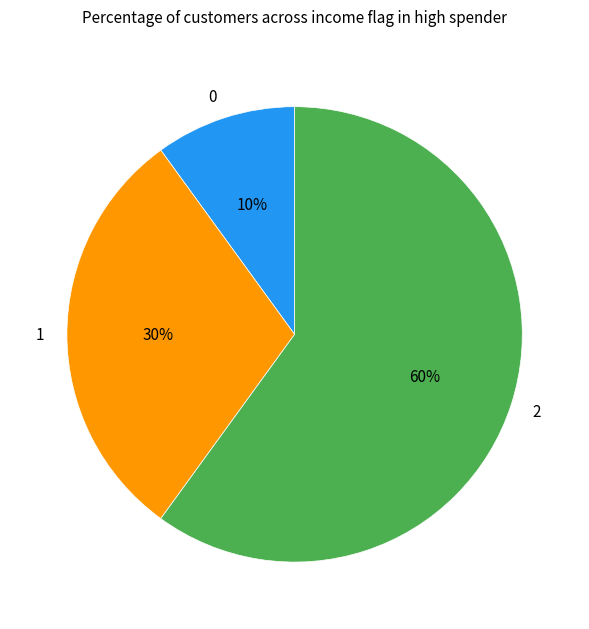

True or false: 0 accounts for 10% of the total.

True